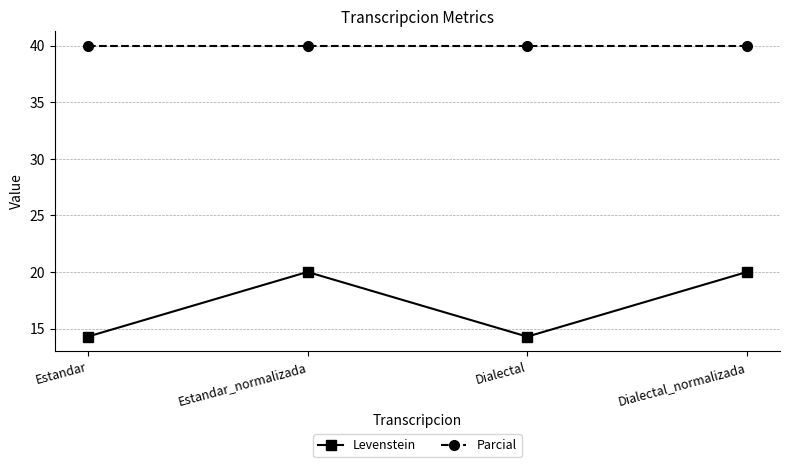

Is the value of Parcial at Estandar greater than the value of Levenstein at Dialectal_normalizada?

Yes